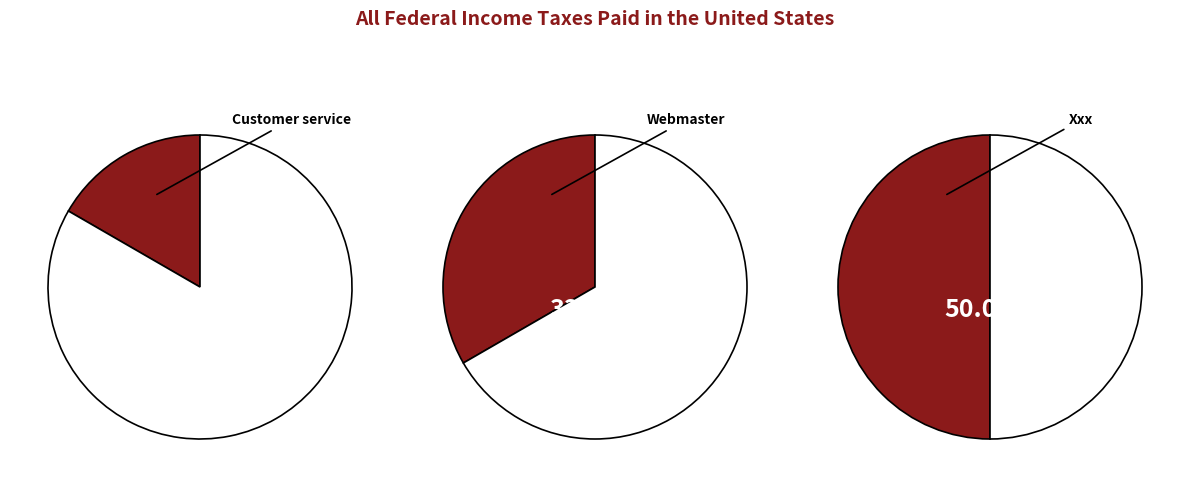

Count the number of slices in the pie.

3